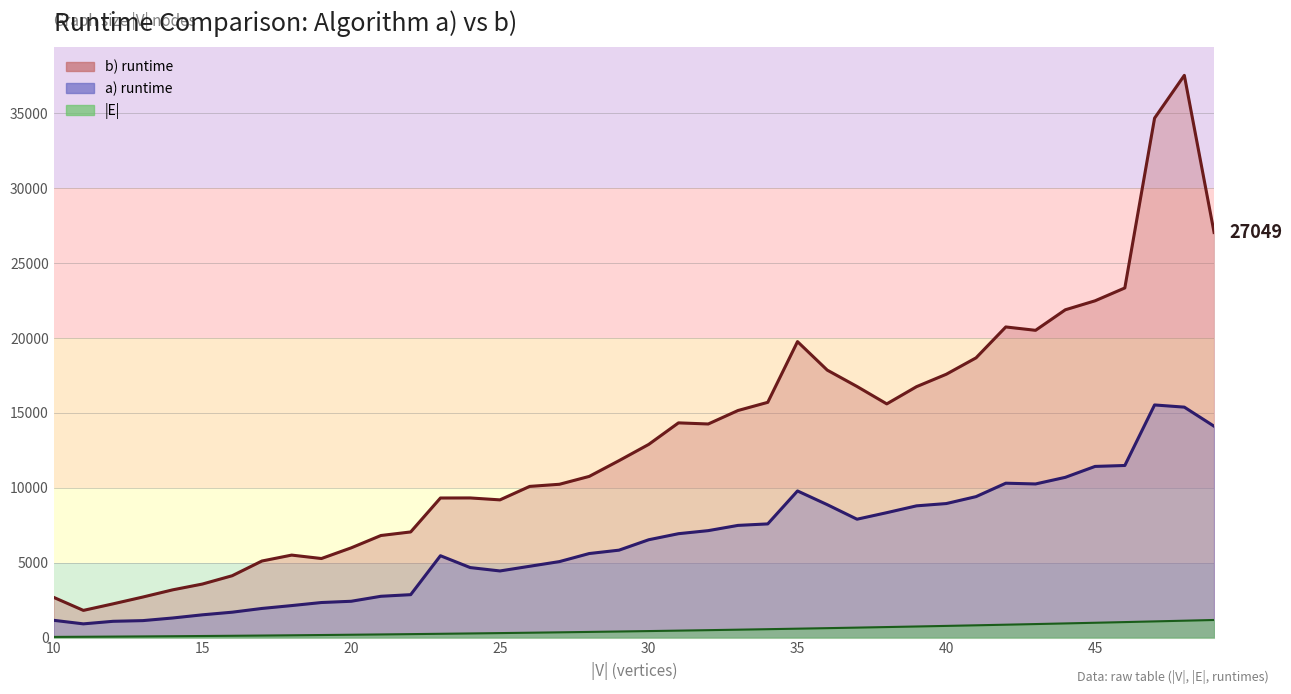

Is it true that b) runtime equals 10754 at 47?

False